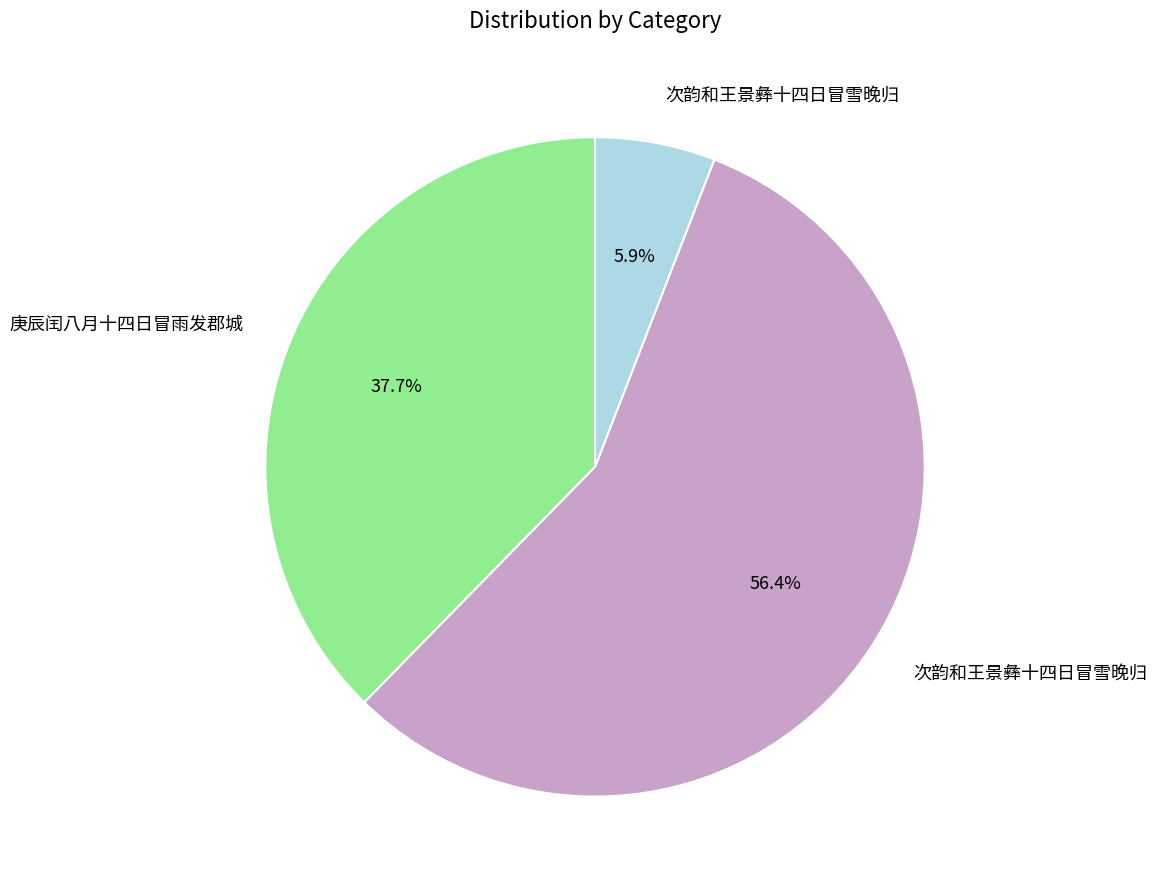

Is there a majority slice in this chart?

Yes